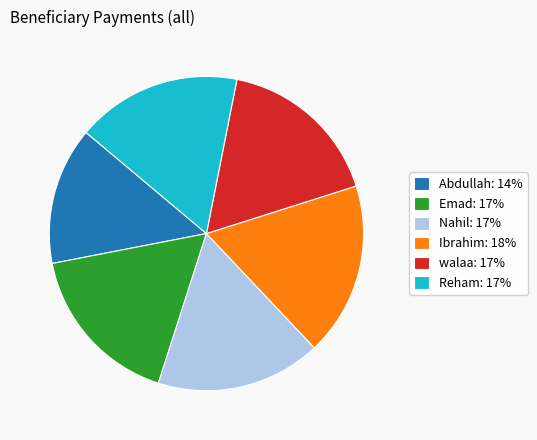

Which slice is the smallest?

Abdullah